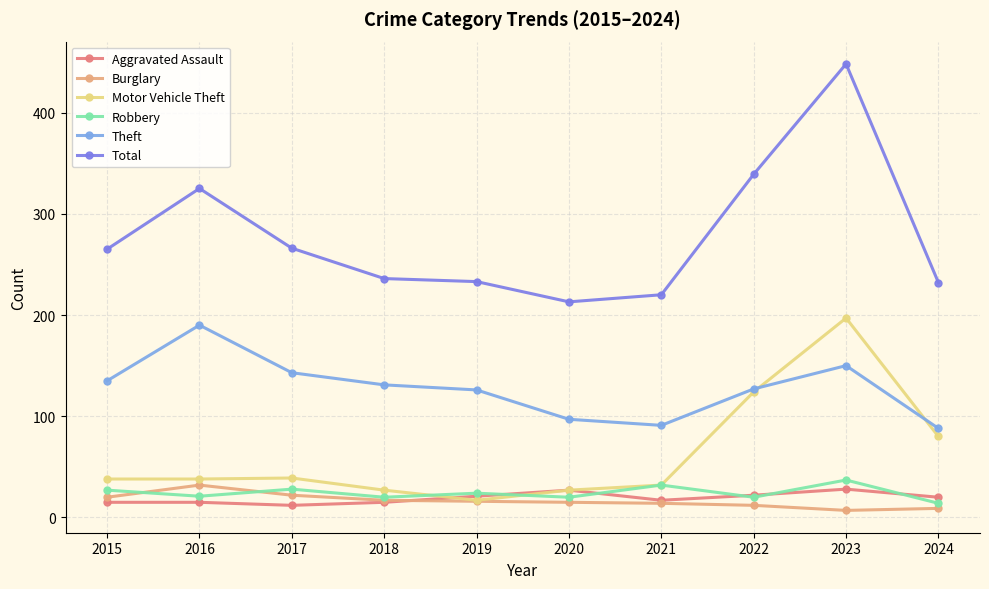

Read the Theft value at 2015, to the nearest 10.

140